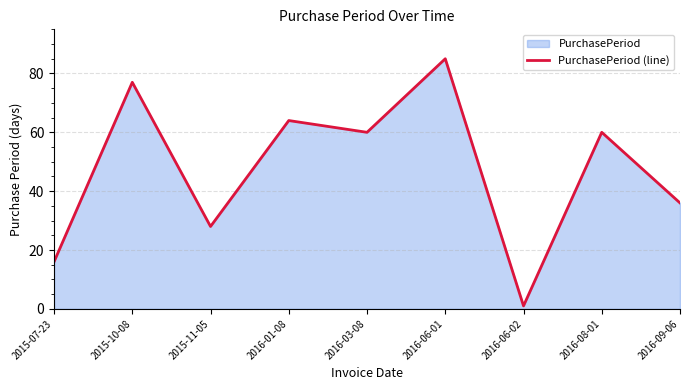

At which label does the data first exceed 60?

2015-10-08